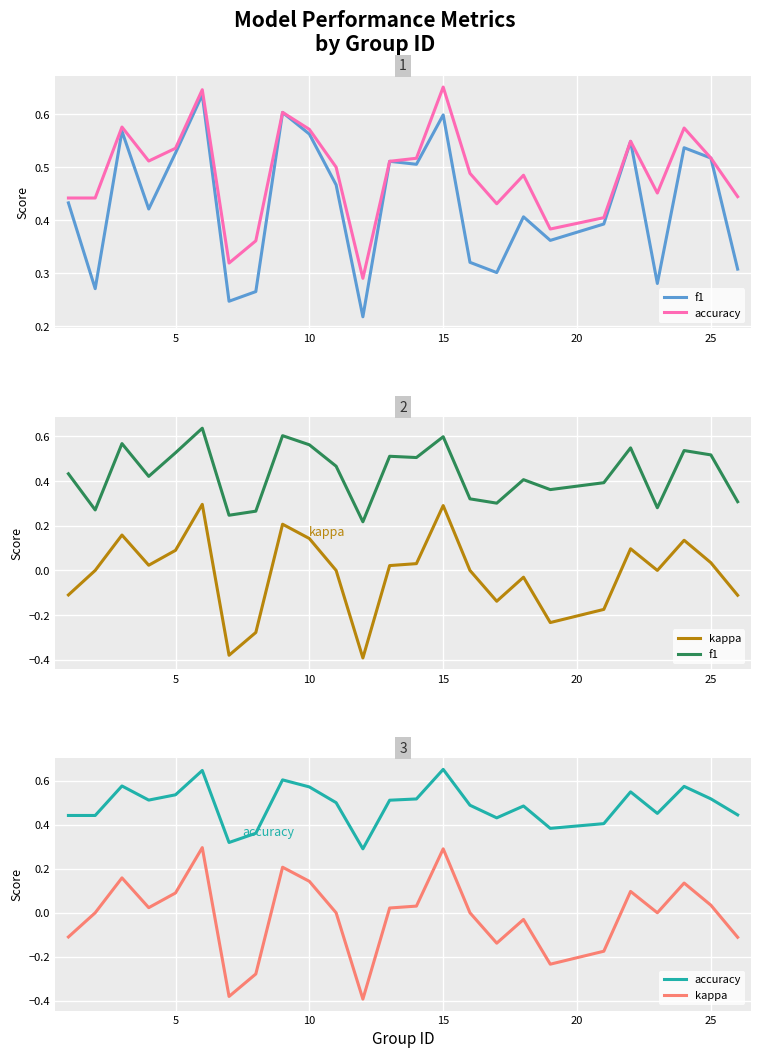

Is the value of accuracy at 15 greater than the value of f1 at 21?

Yes